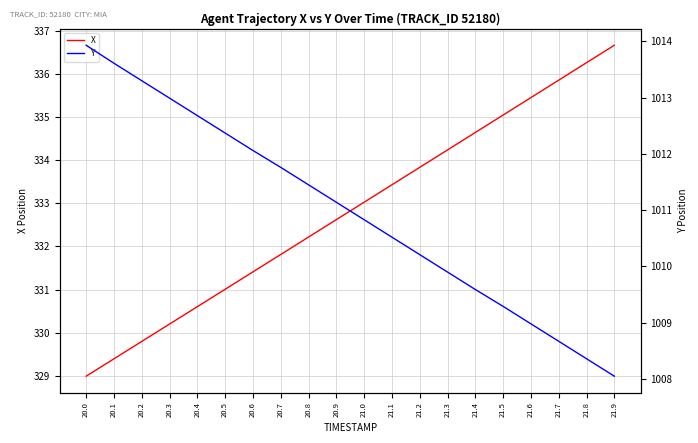

What is the label of the 5th point from the left?

20.4